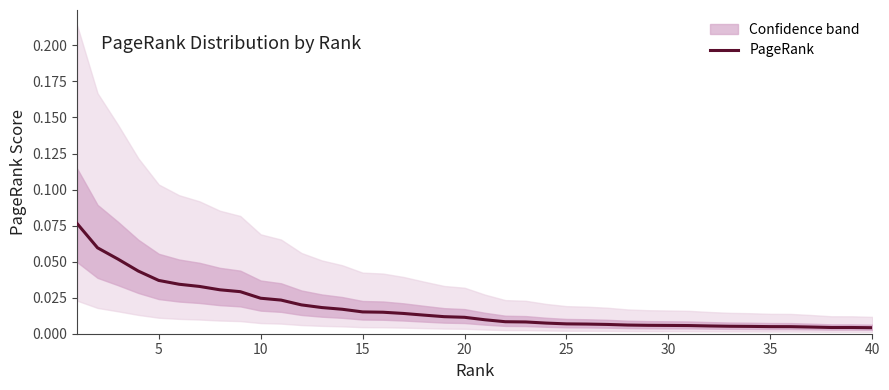

The value at 22 is 0.0. True or false?

False